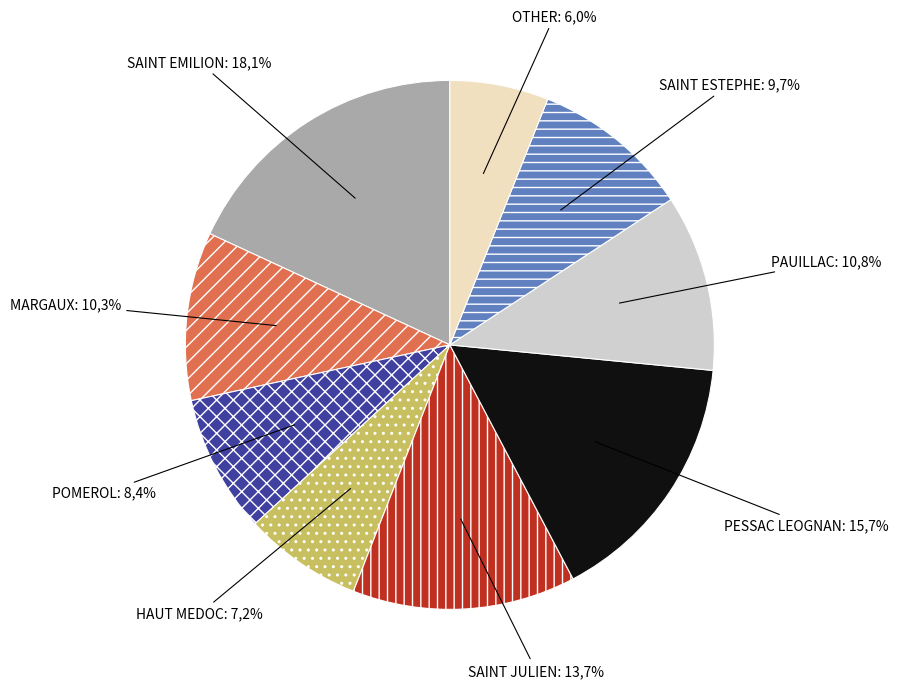

How much of the chart is everything except PAUILLAC?

89.2%